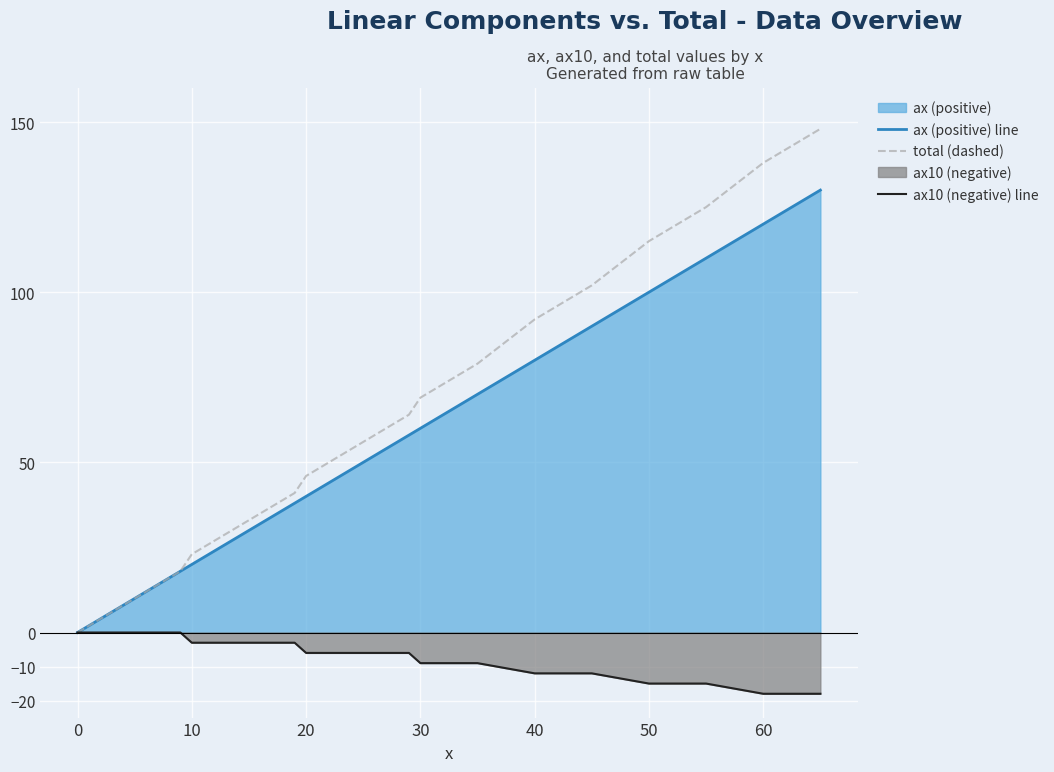

What is the difference between the maximum and minimum values in the total (dashed) series?

148